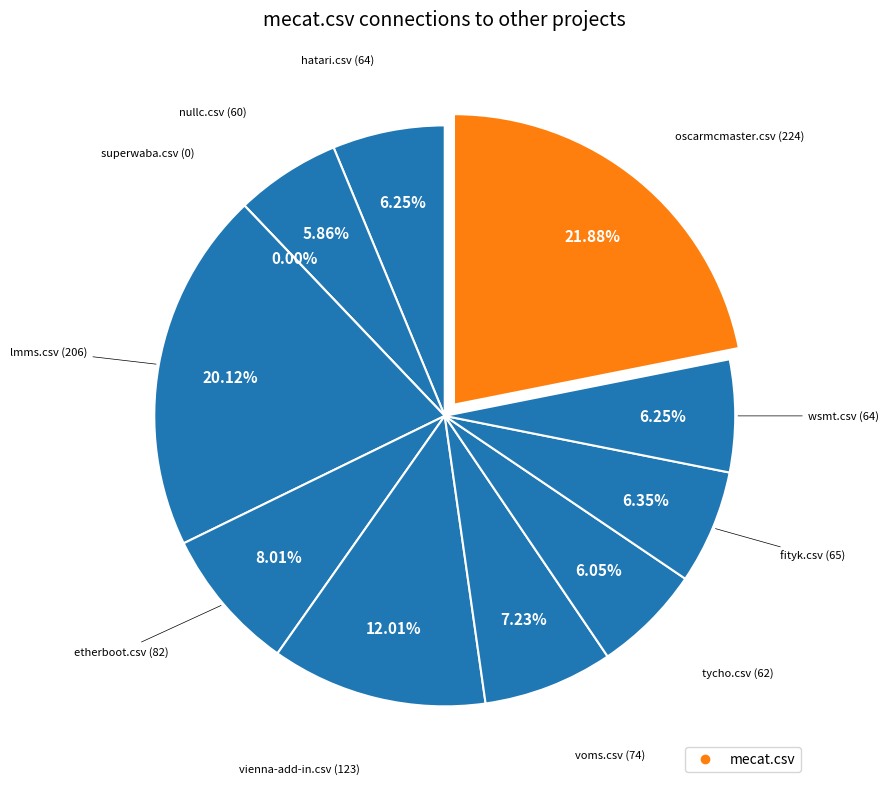

What percentage is the wsmt.csv slice, to the nearest percent?

6%